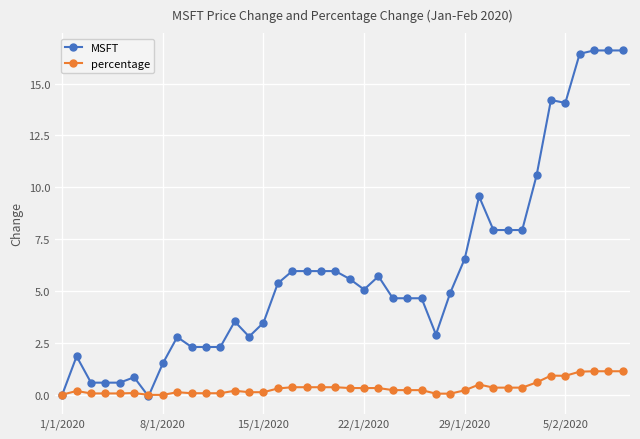

What is the value of the MSFT point at the 39th from the left?

16.6